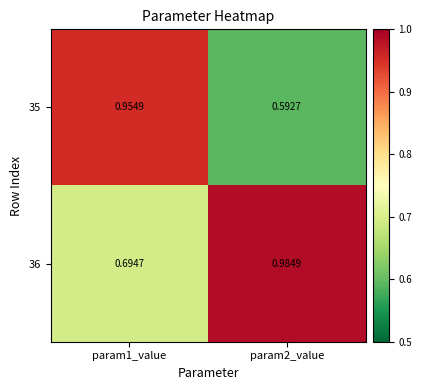

Is the value of 36 at param1_value greater than the value of 35 at param1_value?

No